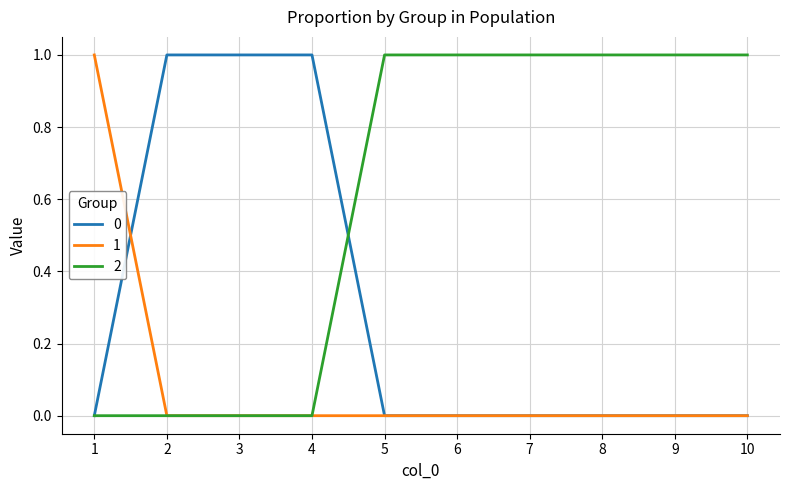

Is it true that 1 equals -1 at 4?

False